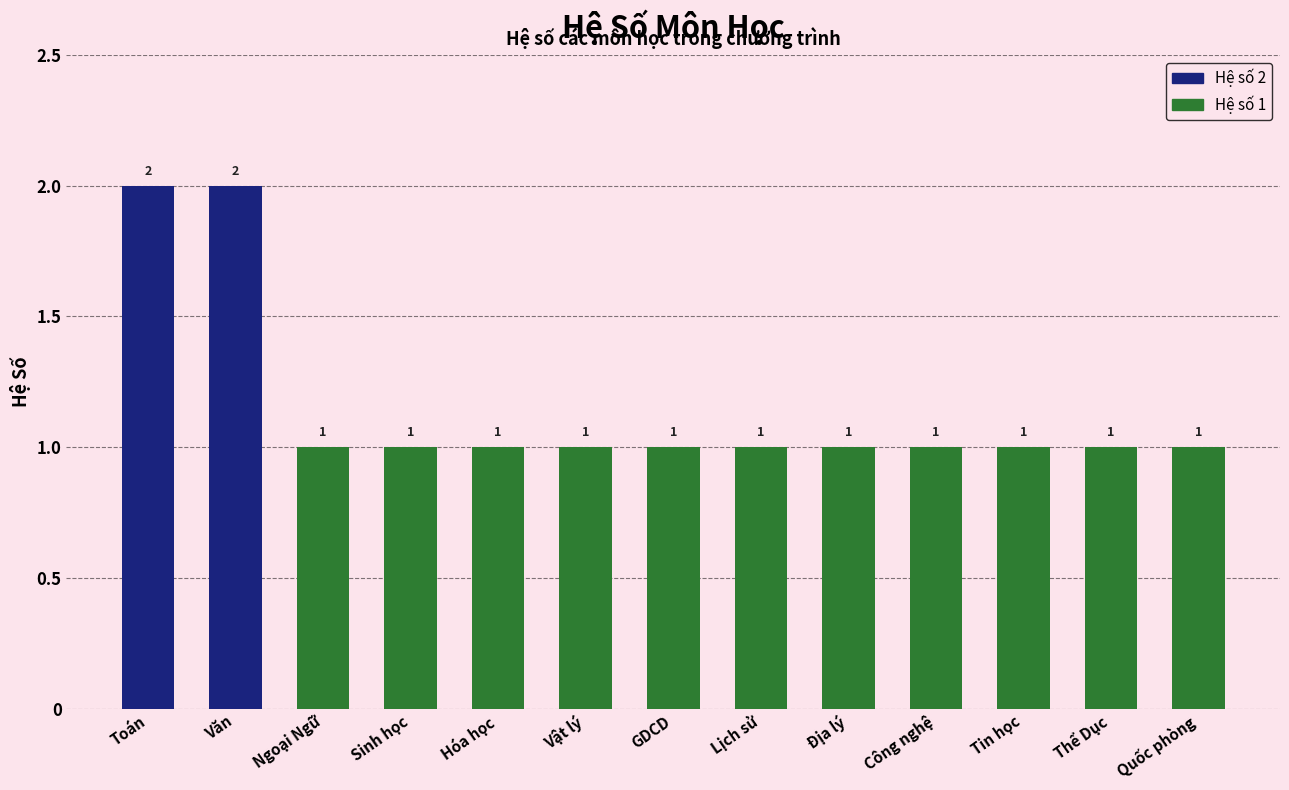

The chart shows a value of 1 at Quốc phòng. True or false?

True